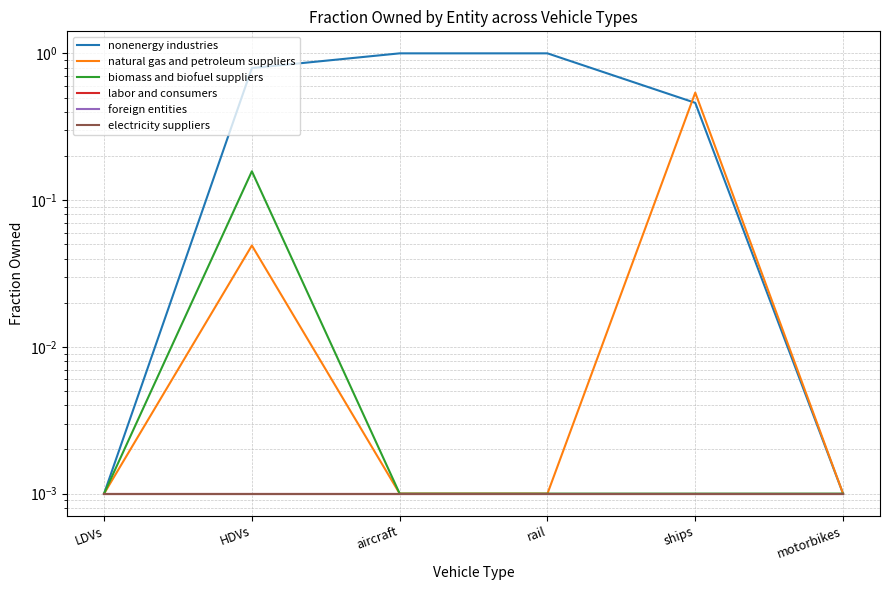

How many series are shown in this chart?

6